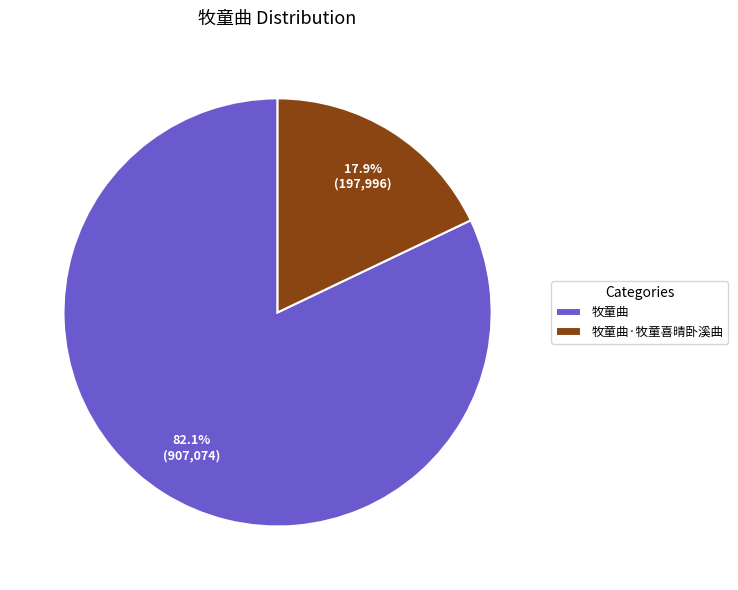

Which category has the smallest portion of the pie?

牧童曲·牧童喜晴卧溪曲